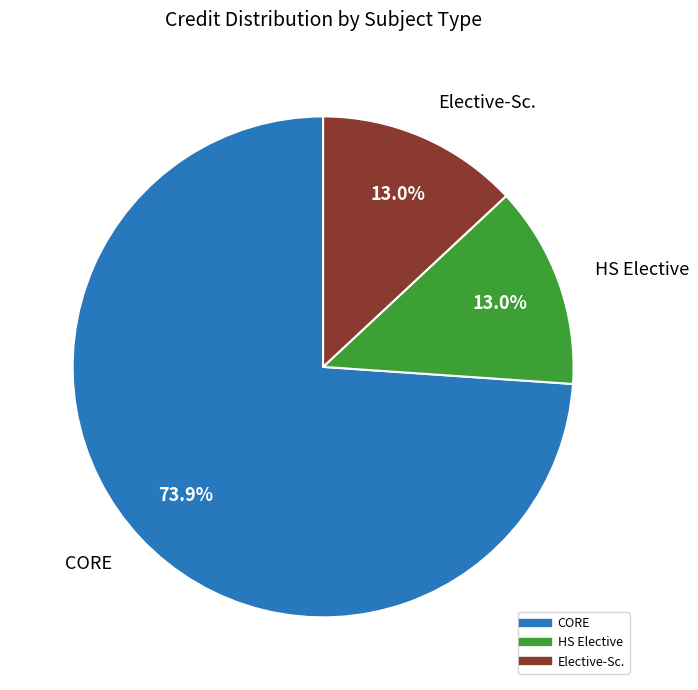

Does any single category account for the majority?

Yes